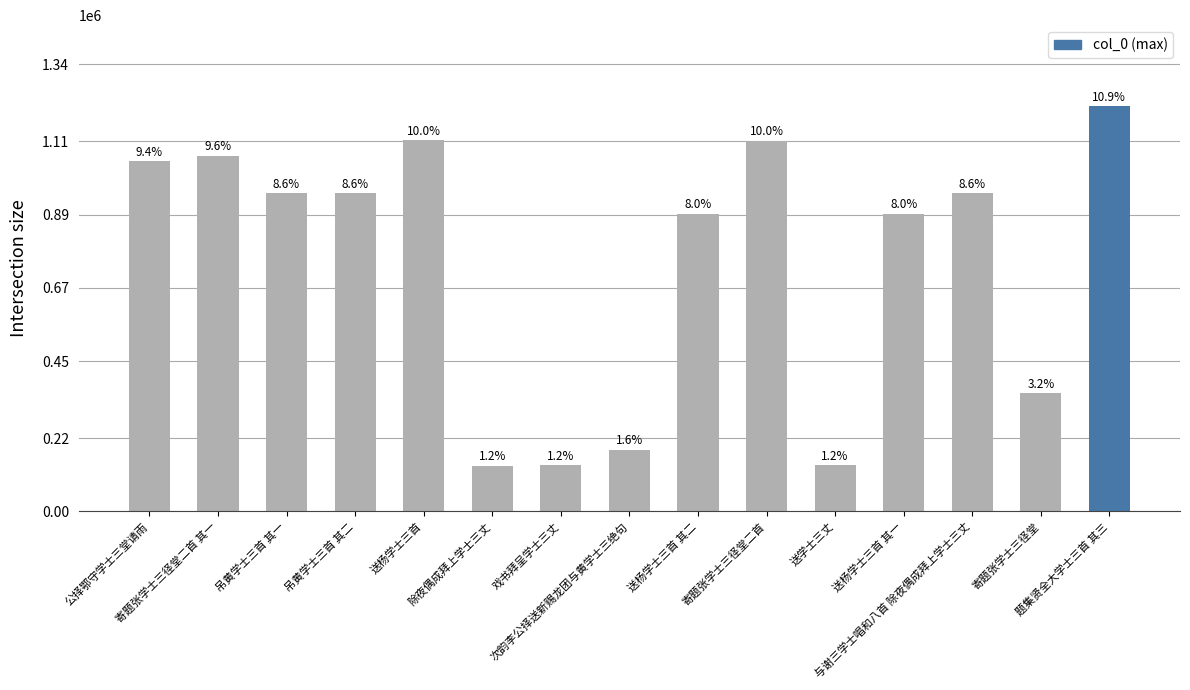

At which category does the chart reach its minimum across all series?

除夜偶成拜上学士三丈